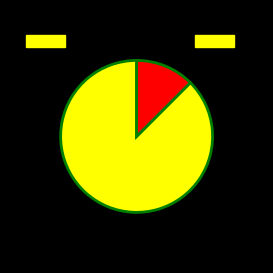

Is there a majority slice in this chart?

Yes